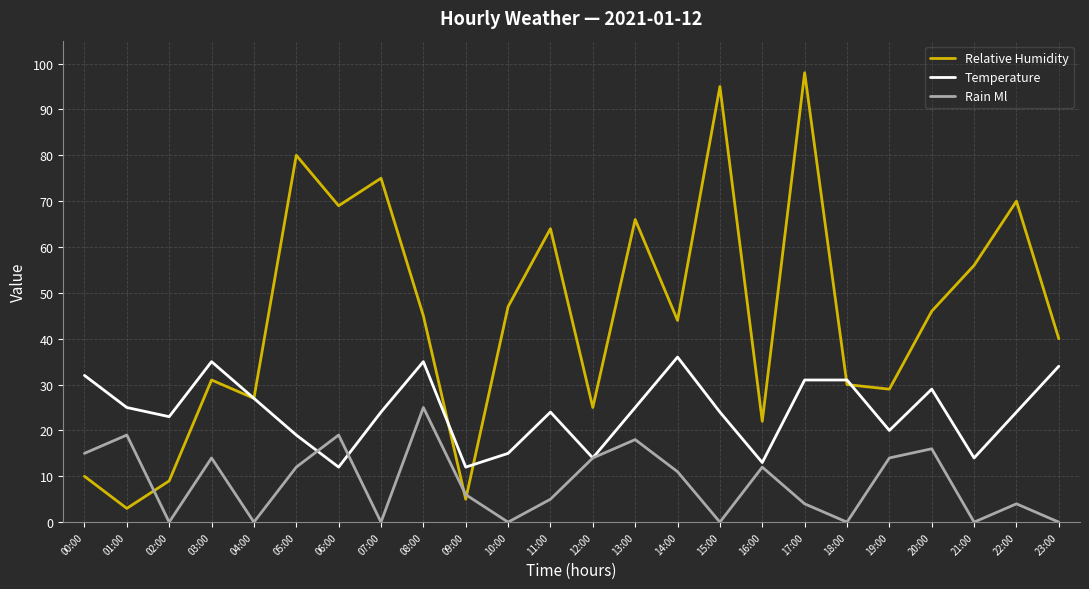

What is the highest value of the Rain Ml series?

25